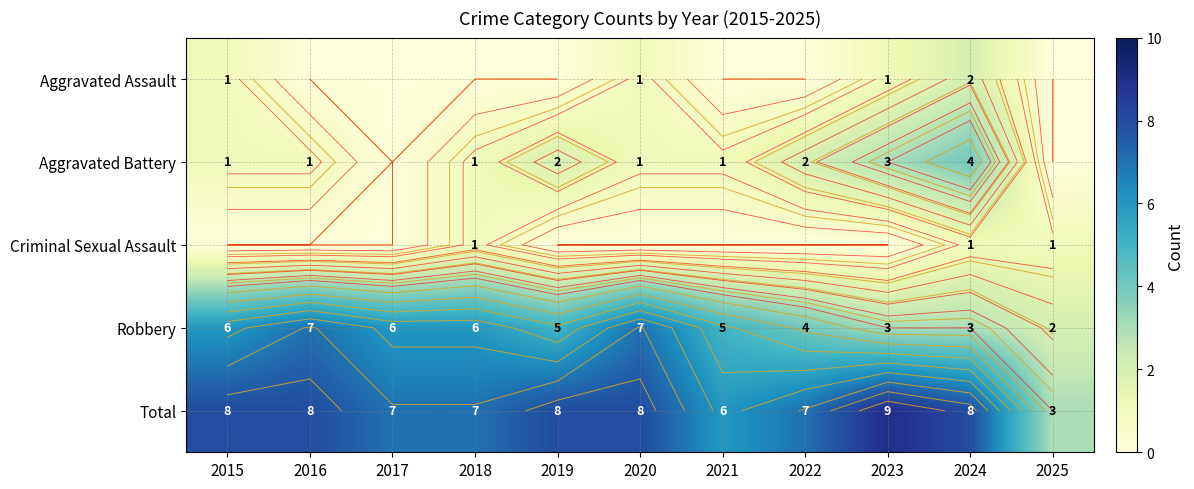

At how many categories does at least one series exceed 2?

11